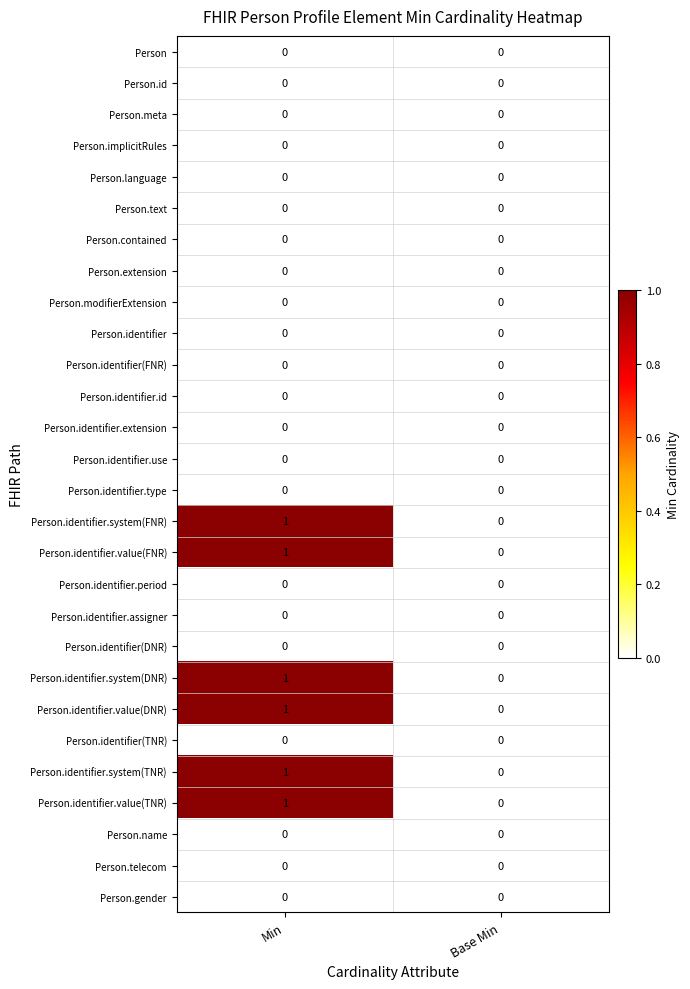

The Person.identifier.value(FNR) series shows 1 at Min. True or false?

True